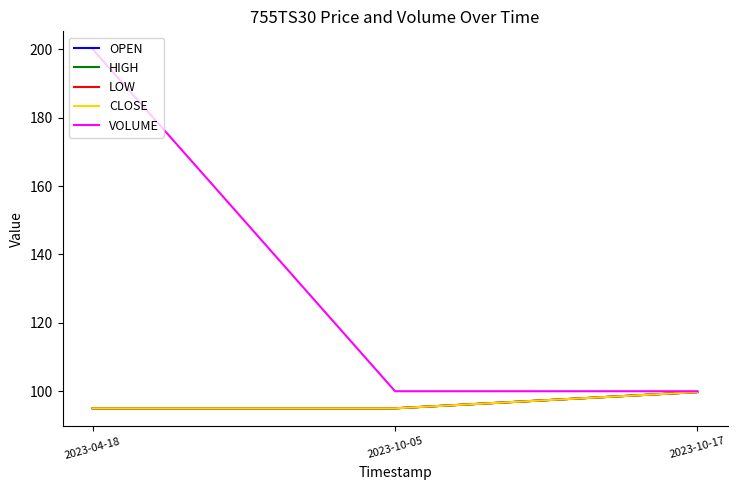

True or false: CLOSE has a value of 95.0 at 2023-04-18.

True